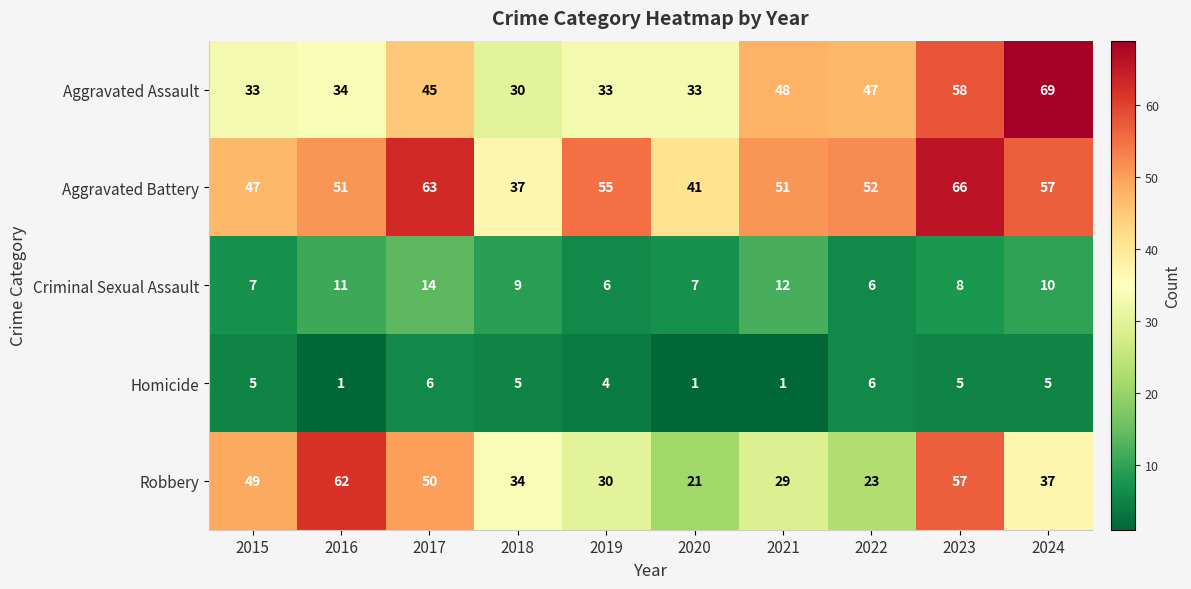

At how many categories does at least one series exceed 26?

10